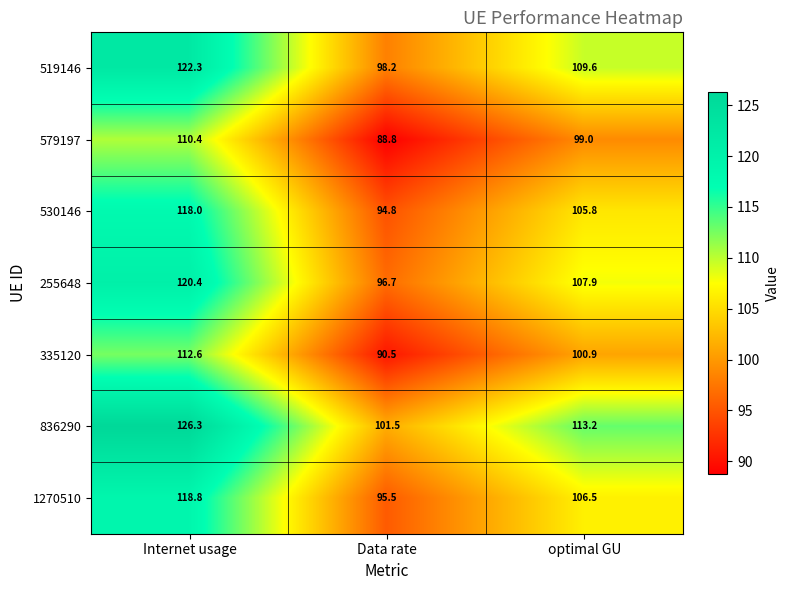

The value of 579197 at Internet usage is 110.4. True or false?

True